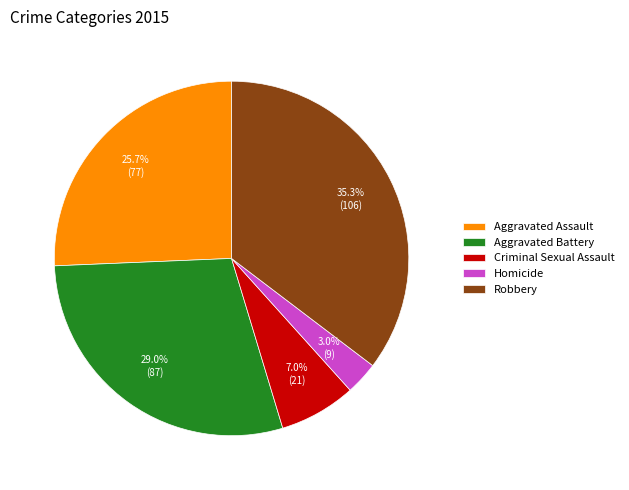

To the nearest percent, what percentage of the pie is Robbery?

35%